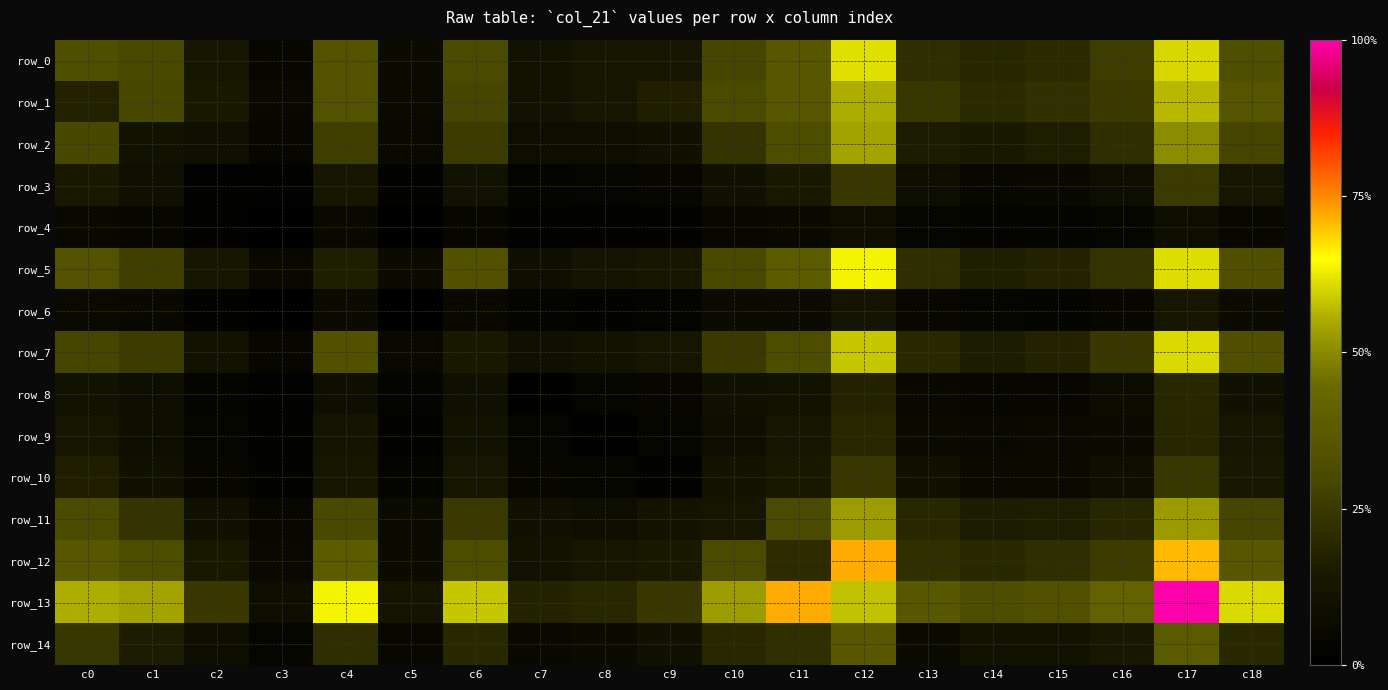

Between c4 and c17, which is larger?

c17